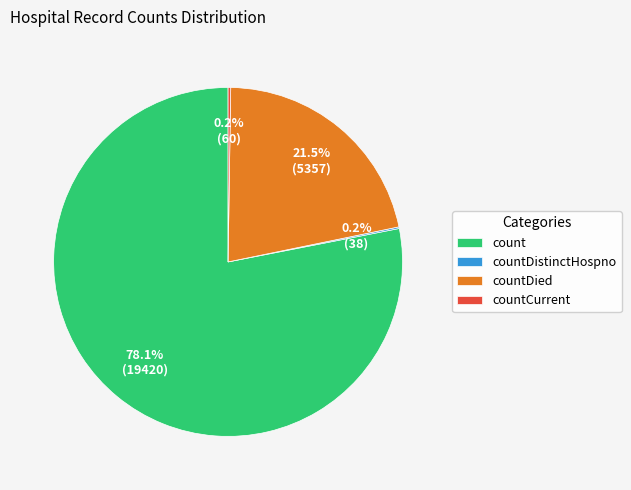

True or false: count accounts for 78% of the total.

True